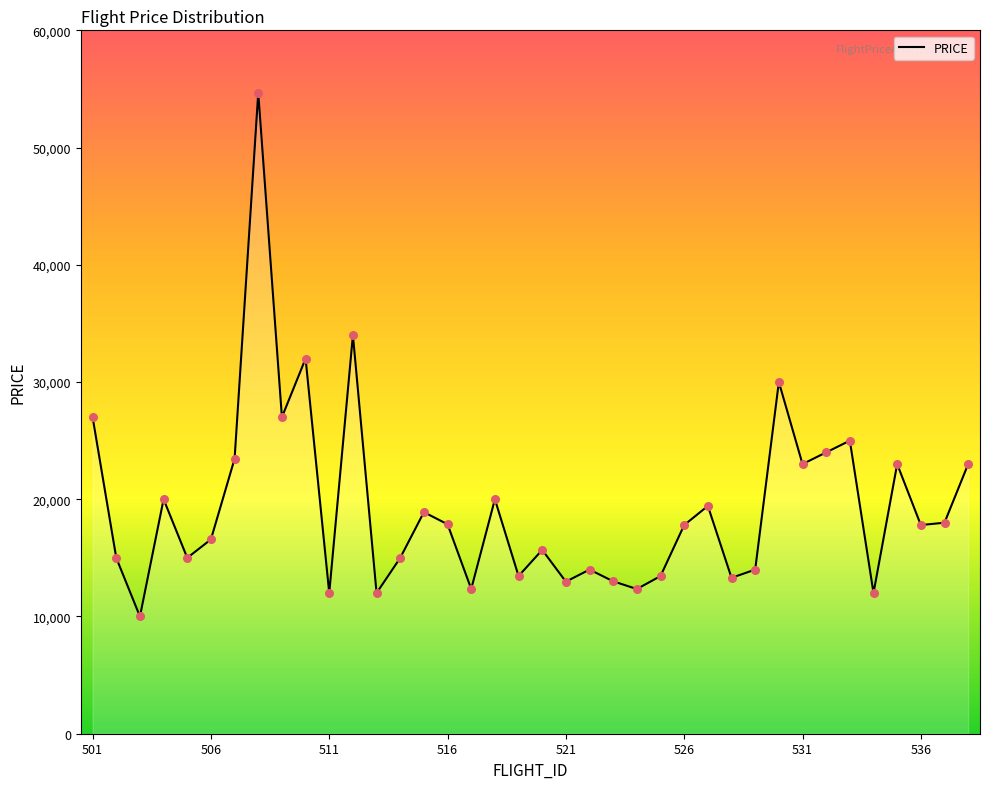

What is the difference between the maximum and minimum values?

44678